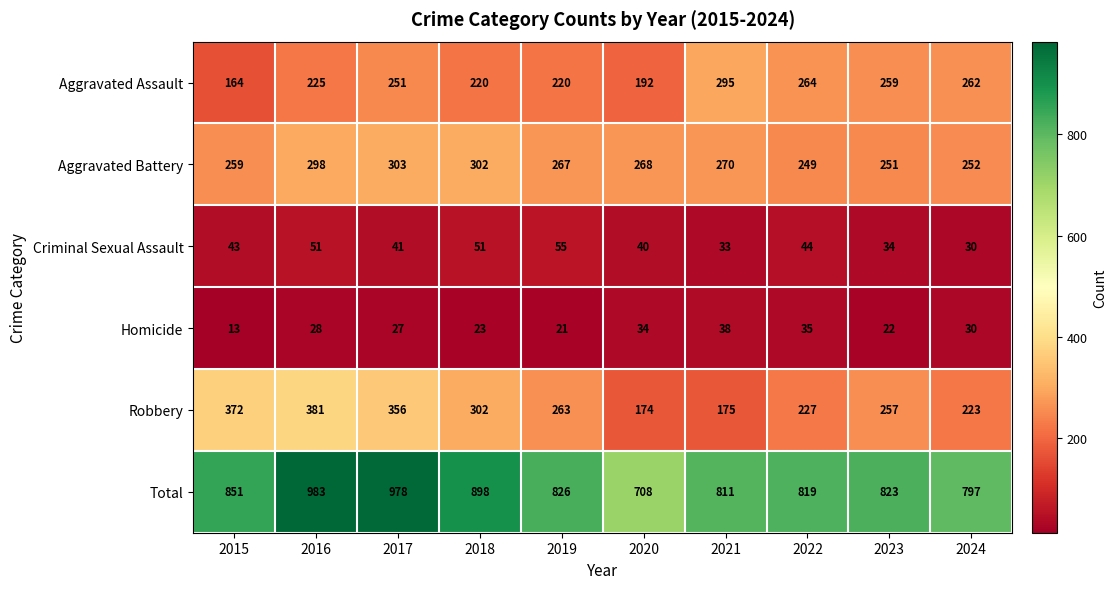

Which series changed the most between 2017 and 2020?

Total